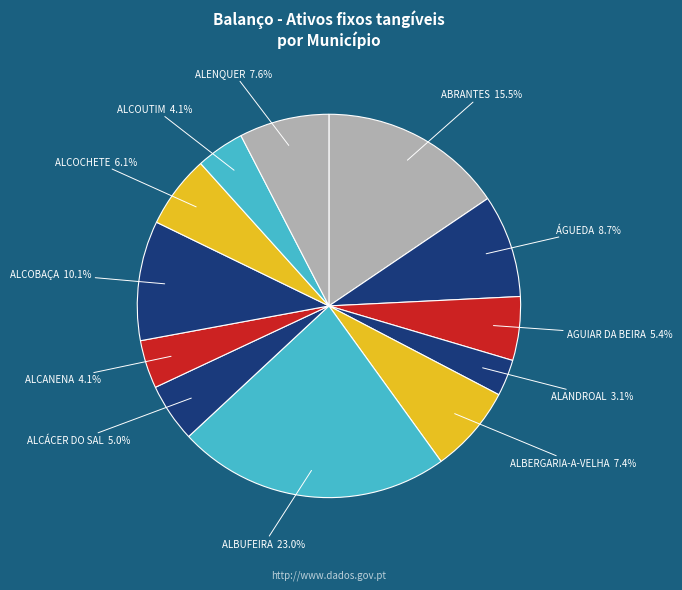

Which category has the biggest portion of the pie?

ALBUFEIRA